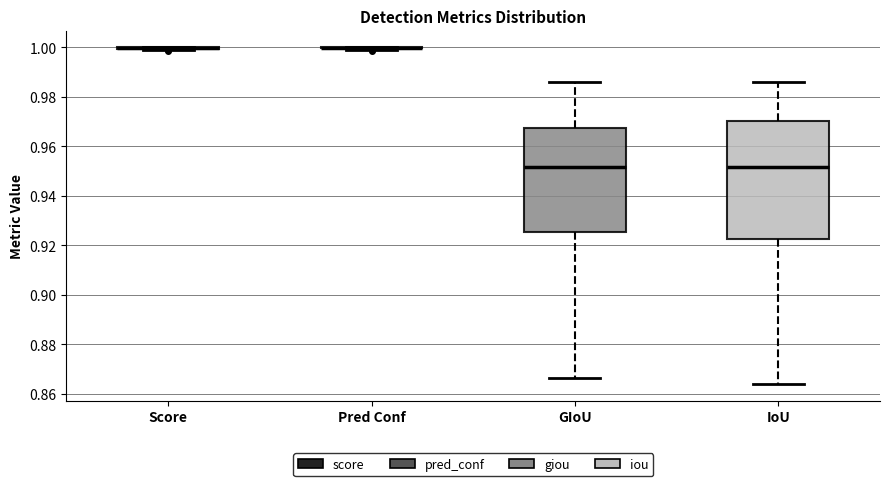

Reading left to right, transcribe this box plot: for each box, give where its median line is, the range the box spans, and where its two whiskers end, as read against the y-axis. The values are not printed on the chart, so give them approximately, as read against the axis.

Score: box collapsed to a line at 1.000, whiskers 1.000 to 1.000
Pred Conf: box collapsed to a line at 1.000, whiskers 1.000 to 1.000
GIoU: median 0.952, box 0.926 to 0.968, whiskers 0.866 to 0.986
IoU: median 0.952, box 0.922 to 0.970, whiskers 0.864 to 0.986